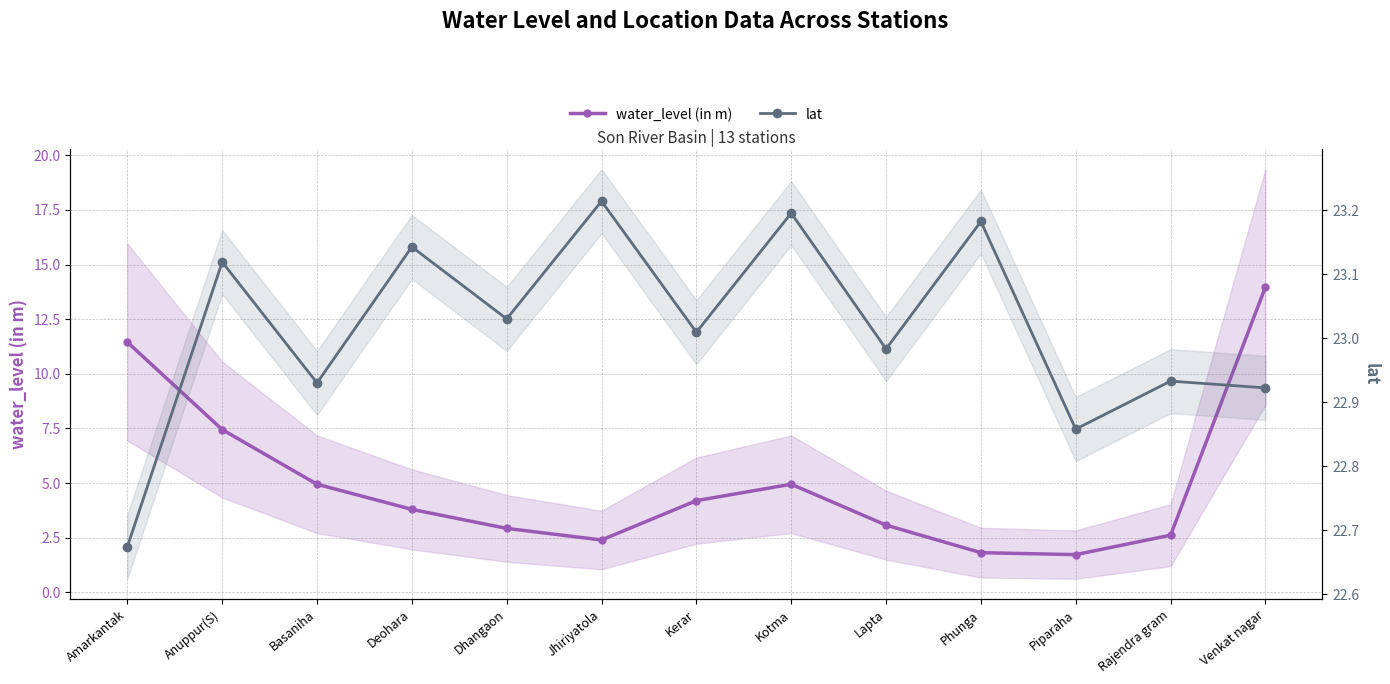

In water_level (in m), how many points are lower than both neighbors (excluding endpoints)?

2